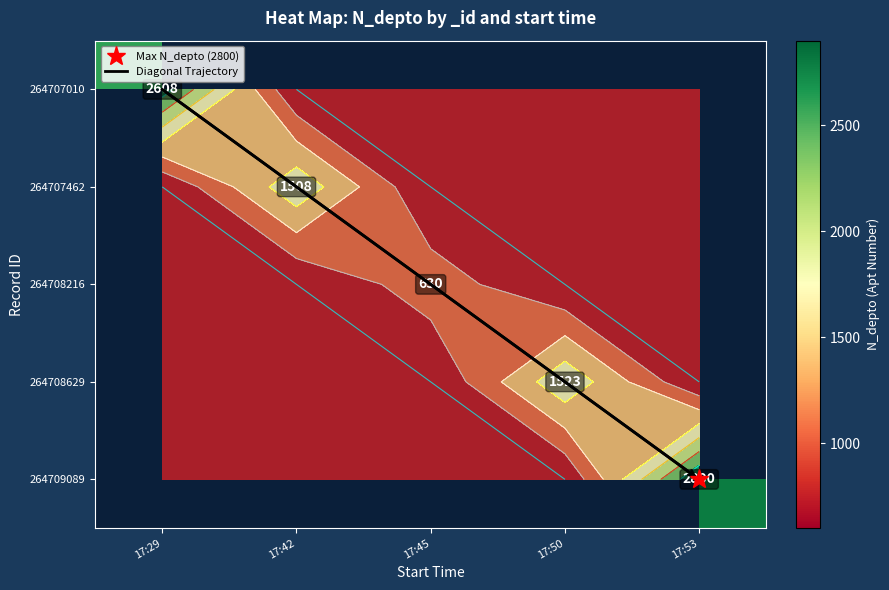

Between 17:45 and 17:53, which series saw the biggest shift?

Diagonal Trajectory